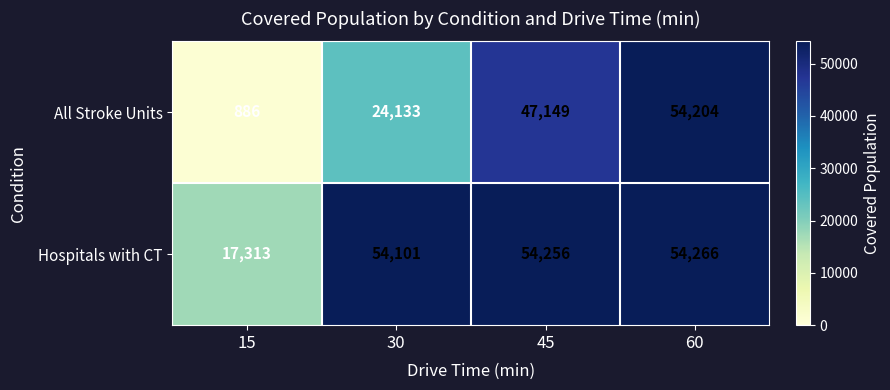

What is the sum of all Hospitals with CT values?

179936